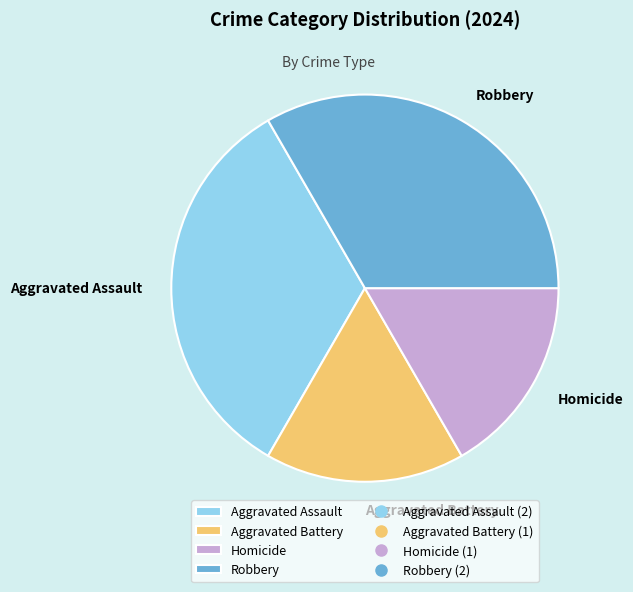

Does Homicide represent more than half of the total?

No